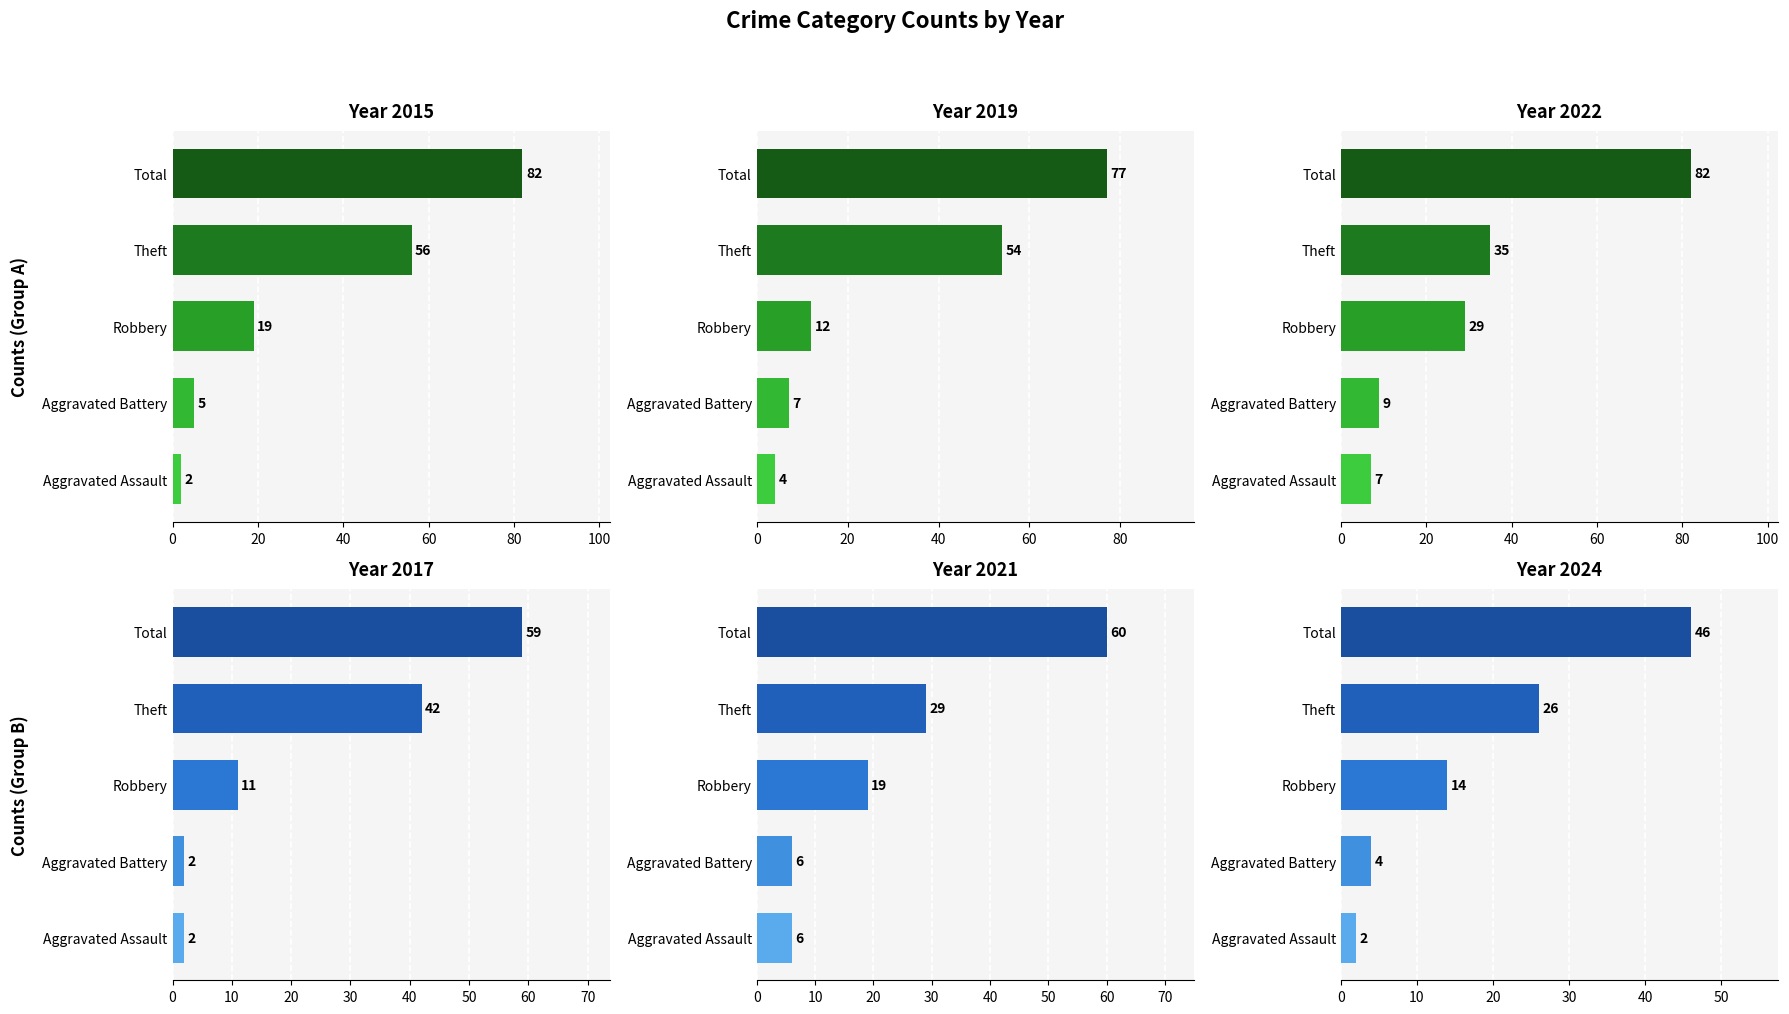

Does the chart contain stacked bars?

No